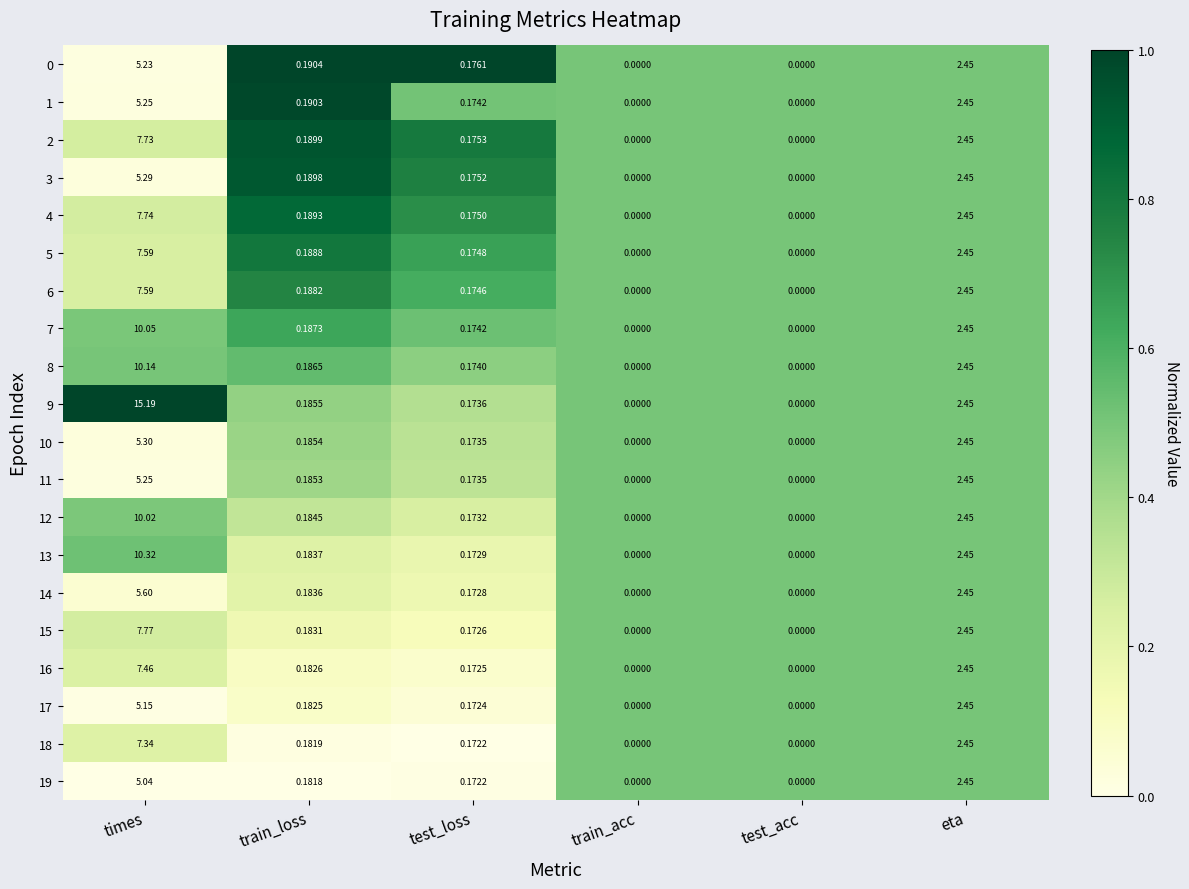

At which label does 2 reach its peak?

times